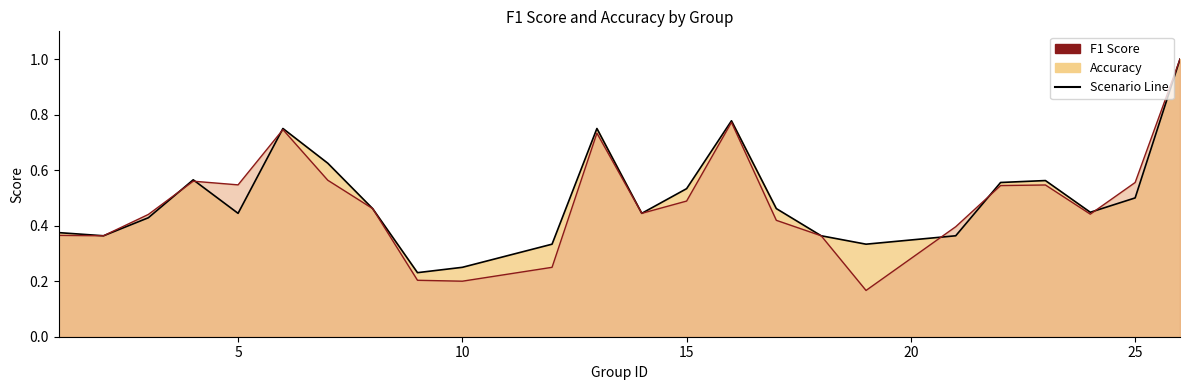

What is the maximum value for accuracy?

1.0